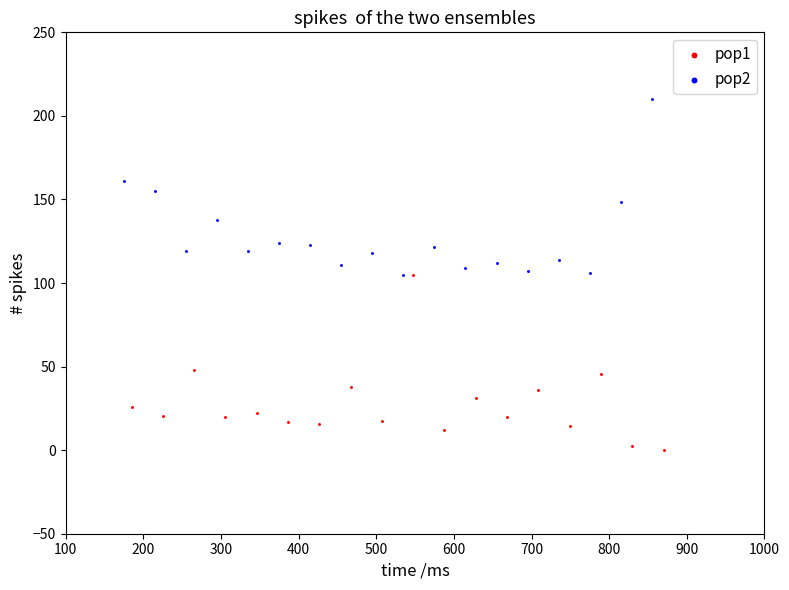

Which series contains the highest Y value?

pop2